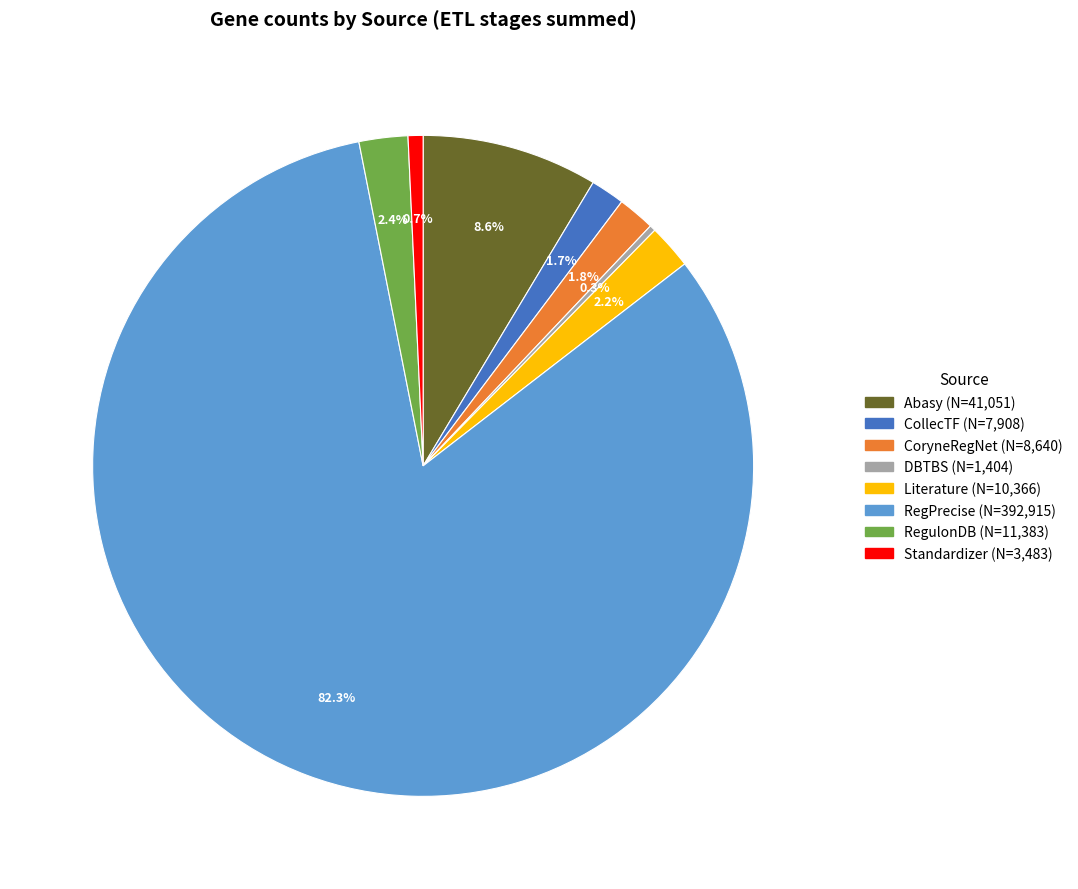

Does any single category account for the majority?

Yes